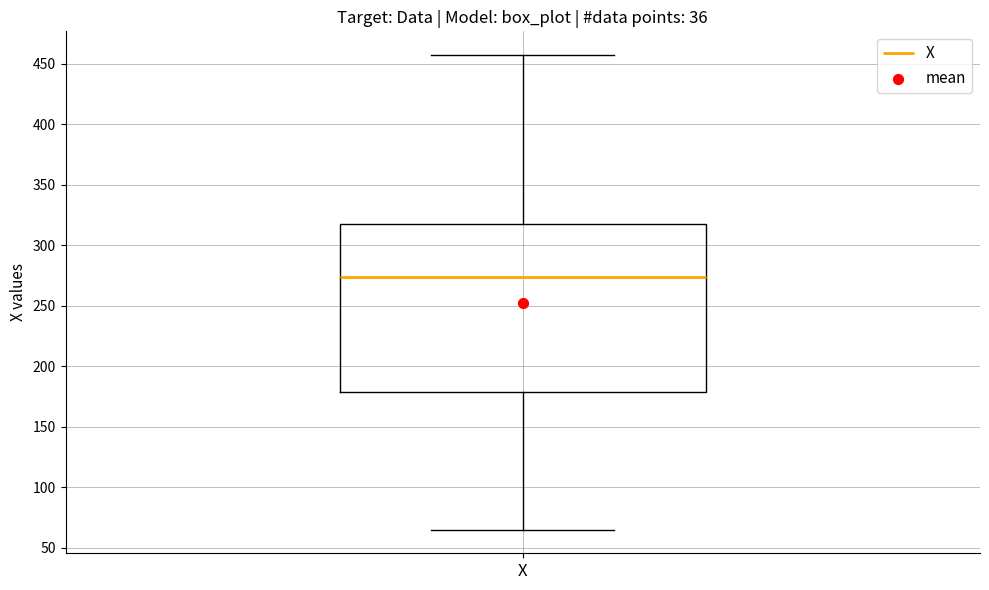

Where does the upper whisker of the box for X end on the y-axis? The values are not printed on the chart, so give them approximately, as read against the axis.

455